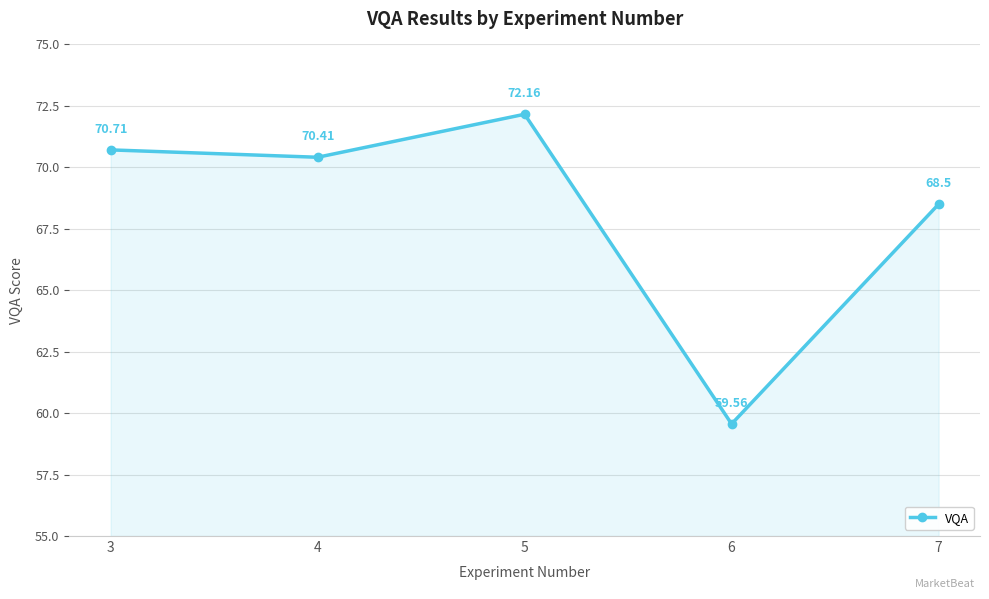

How many lines are shown in the chart?

1